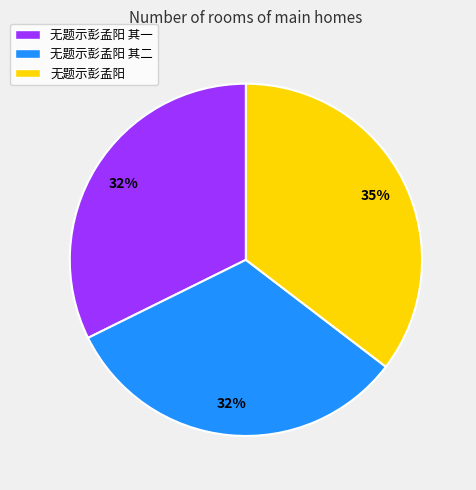

Does 无题示彭孟阳 account for over 50% of the chart?

No